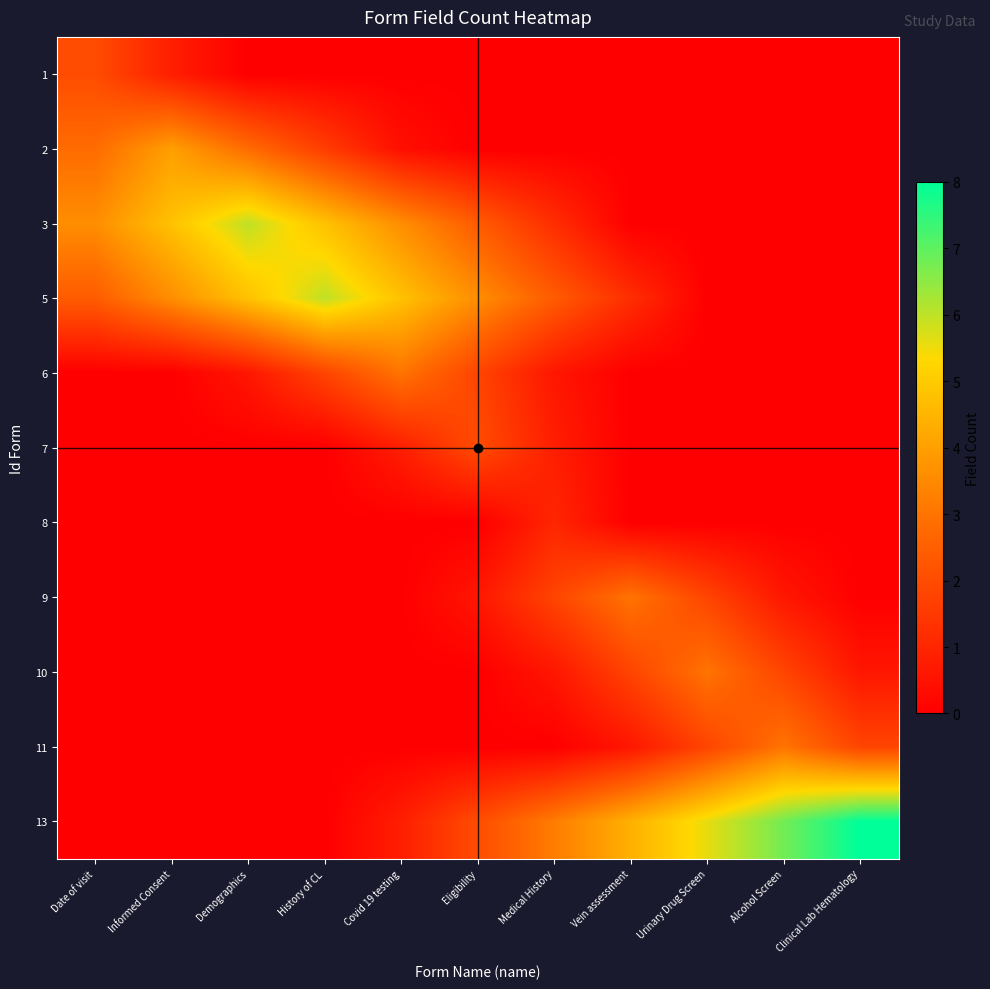

Reading left to right, transcribe all the data shown in this chart.

1: Date of visit=2.0	Informed Consent=0.8	Demographics=0.0	History of CL=0.0	Covid 19 testing=0.0	Eligibility=0.0	Medical History=0.0	Vein assessment=0.0	Urinary Drug Screen=0.0	Alcohol Screen=0.0	Clinical Lab Hematology=0.0
2: Date of visit=2.8	Informed Consent=4.0	Demographics=2.8	History of CL=1.6	Covid 19 testing=0.4	Eligibility=0.0	Medical History=0.0	Vein assessment=0.0	Urinary Drug Screen=0.0	Alcohol Screen=0.0	Clinical Lab Hematology=0.0
3: Date of visit=3.6	Informed Consent=4.8	Demographics=6.0	History of CL=4.8	Covid 19 testing=3.6	Eligibility=2.4	Medical History=1.2	Vein assessment=0.0	Urinary Drug Screen=0.0	Alcohol Screen=0.0	Clinical Lab Hematology=0.0
5: Date of visit=2.4	Informed Consent=3.6	Demographics=4.8	History of CL=6.0	Covid 19 testing=4.8	Eligibility=3.6	Medical History=2.4	Vein assessment=1.2	Urinary Drug Screen=0.0	Alcohol Screen=0.0	Clinical Lab Hematology=0.0
6: Date of visit=0.0	Informed Consent=0.0	Demographics=0.6	History of CL=1.8	Covid 19 testing=3.0	Eligibility=1.8	Medical History=0.6	Vein assessment=0.0	Urinary Drug Screen=0.0	Alcohol Screen=0.0	Clinical Lab Hematology=0.0
7: Date of visit=0.0	Informed Consent=0.0	Demographics=0.0	History of CL=0.0	Covid 19 testing=0.8	Eligibility=2.0	Medical History=0.8	Vein assessment=0.0	Urinary Drug Screen=0.0	Alcohol Screen=0.0	Clinical Lab Hematology=0.0
8: Date of visit=0.0	Informed Consent=0.0	Demographics=0.0	History of CL=0.0	Covid 19 testing=0.0	Eligibility=0.0	Medical History=1.0	Vein assessment=0.0	Urinary Drug Screen=0.0	Alcohol Screen=0.0	Clinical Lab Hematology=0.0
9: Date of visit=0.0	Informed Consent=0.0	Demographics=0.0	History of CL=0.0	Covid 19 testing=0.0	Eligibility=0.6	Medical History=1.8	Vein assessment=3.0	Urinary Drug Screen=1.8	Alcohol Screen=0.6	Clinical Lab Hematology=0.0
10: Date of visit=0.0	Informed Consent=0.0	Demographics=0.0	History of CL=0.0	Covid 19 testing=0.0	Eligibility=0.0	Medical History=0.6	Vein assessment=1.8	Urinary Drug Screen=3.0	Alcohol Screen=1.8	Clinical Lab Hematology=0.6
11: Date of visit=0.0	Informed Consent=0.0	Demographics=0.0	History of CL=0.0	Covid 19 testing=0.0	Eligibility=0.0	Medical History=0.0	Vein assessment=0.6	Urinary Drug Screen=1.8	Alcohol Screen=3.0	Clinical Lab Hematology=1.8
13: Date of visit=0.0	Informed Consent=0.0	Demographics=0.0	History of CL=0.0	Covid 19 testing=0.8	Eligibility=2.0	Medical History=3.2	Vein assessment=4.4	Urinary Drug Screen=5.6	Alcohol Screen=6.8	Clinical Lab Hematology=8.0